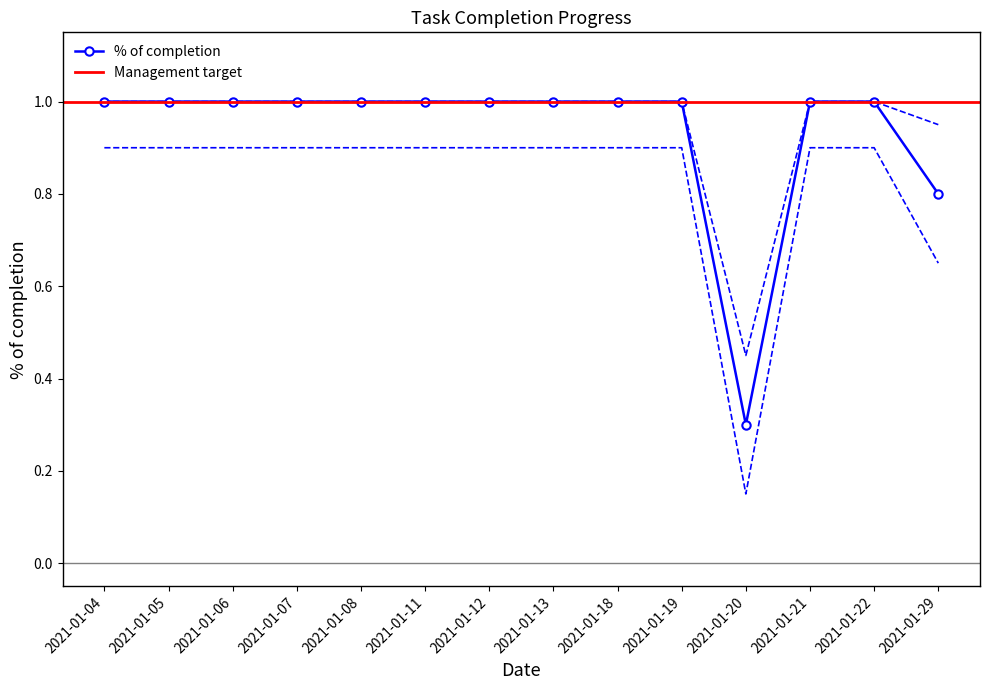

Reading right to left, list all the values displayed in this chart.

% of completion: 2021-01-29=0.8	2021-01-22=1.0	2021-01-21=1.0	2021-01-20=0.3	2021-01-19=1.0	2021-01-18=1.0	2021-01-13=1.0	2021-01-12=1.0	2021-01-11=1.0	2021-01-08=1.0	2021-01-07=1.0	2021-01-06=1.0	2021-01-05=1.0	2021-01-04=1.0
upper_bound: 2021-01-29=0.9	2021-01-22=1.0	2021-01-21=1.0	2021-01-20=0.5	2021-01-19=1.0	2021-01-18=1.0	2021-01-13=1.0	2021-01-12=1.0	2021-01-11=1.0	2021-01-08=1.0	2021-01-07=1.0	2021-01-06=1.0	2021-01-05=1.0	2021-01-04=1.0
lower_bound: 2021-01-29=0.7	2021-01-22=0.9	2021-01-21=0.9	2021-01-20=0.1	2021-01-19=0.9	2021-01-18=0.9	2021-01-13=0.9	2021-01-12=0.9	2021-01-11=0.9	2021-01-08=0.9	2021-01-07=0.9	2021-01-06=0.9	2021-01-05=0.9	2021-01-04=0.9